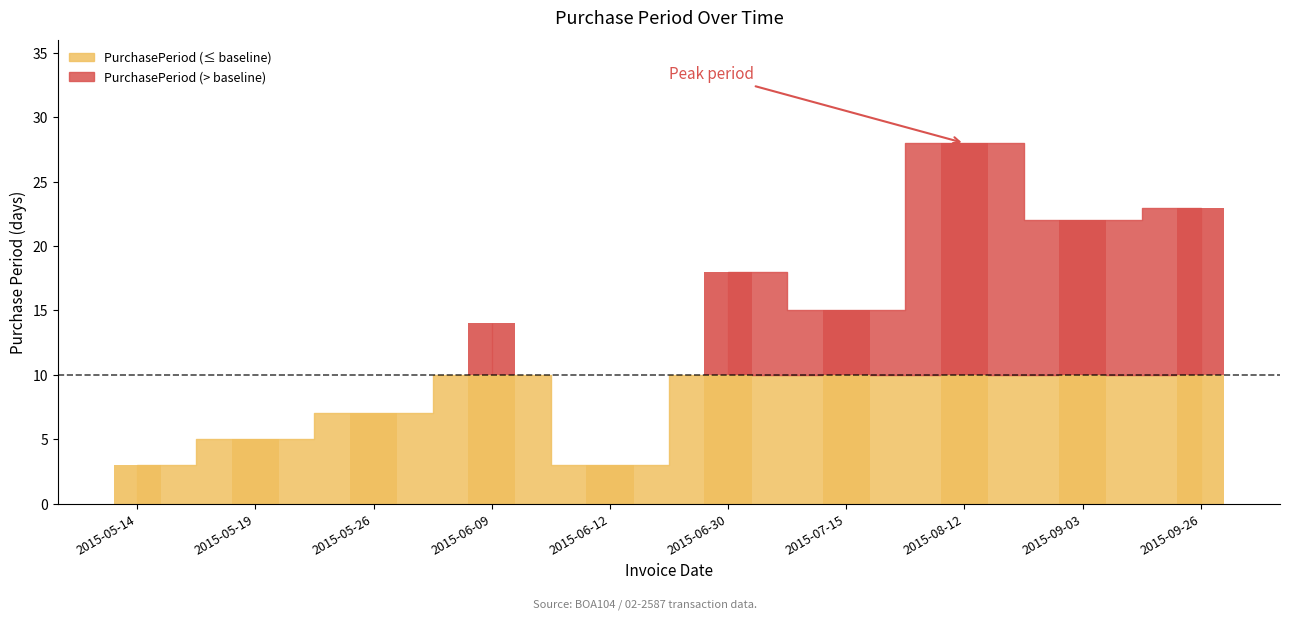

What is the difference between the maximum and minimum values?

25